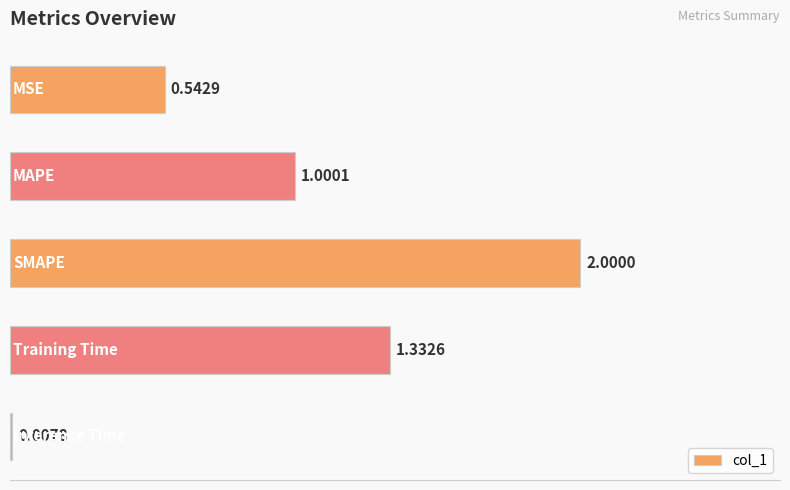

What is the sum of all values?

4.9